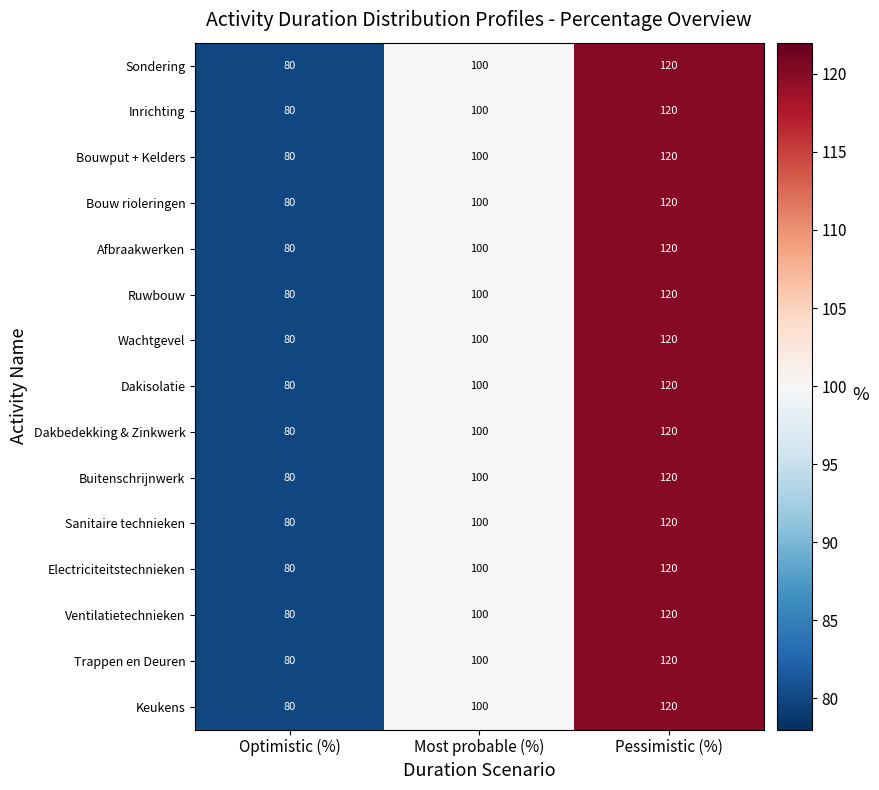

The value of Afbraakwerken at Optimistic (%) is 80. True or false?

True